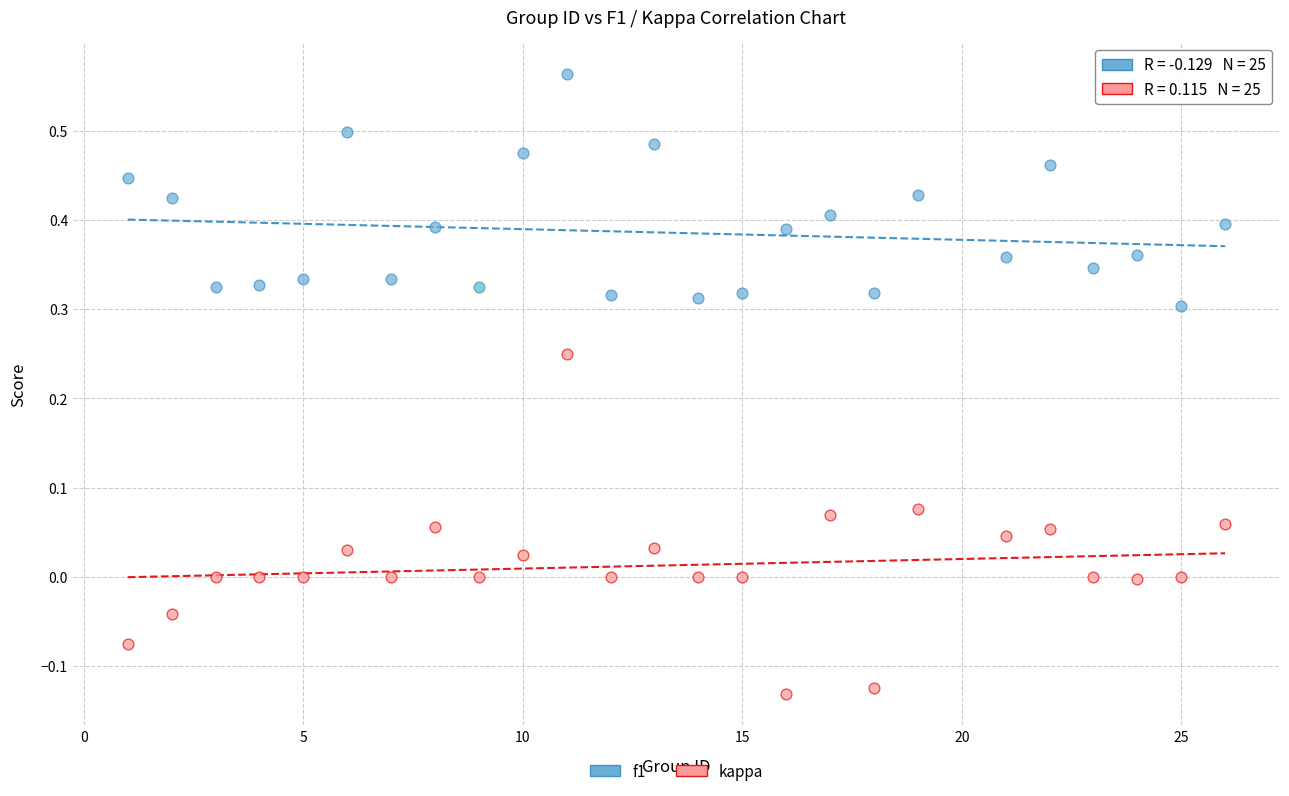

Which series contains the lowest Y value?

kappa